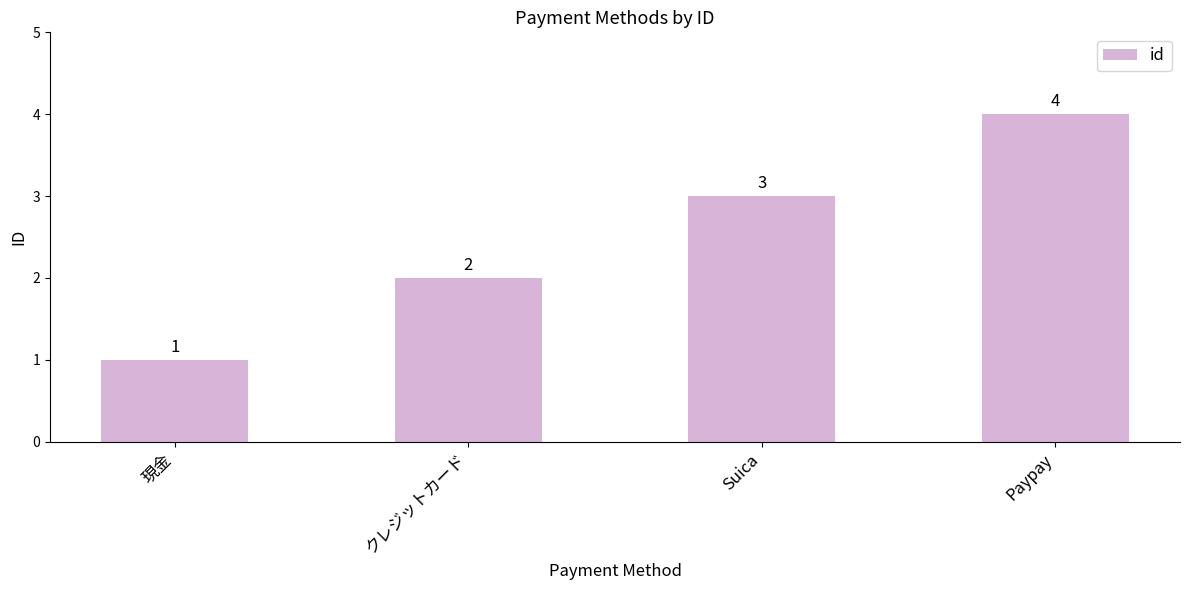

The value at Suica is 1. True or false?

False